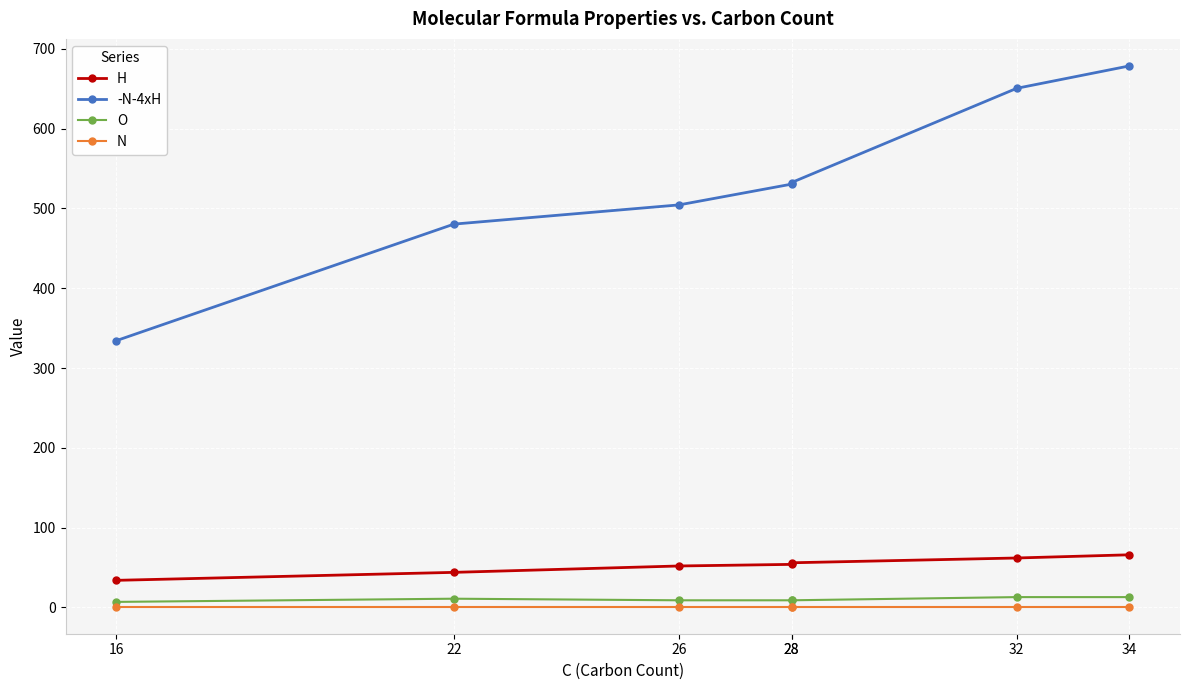

Which category has the highest value in the O series?

32